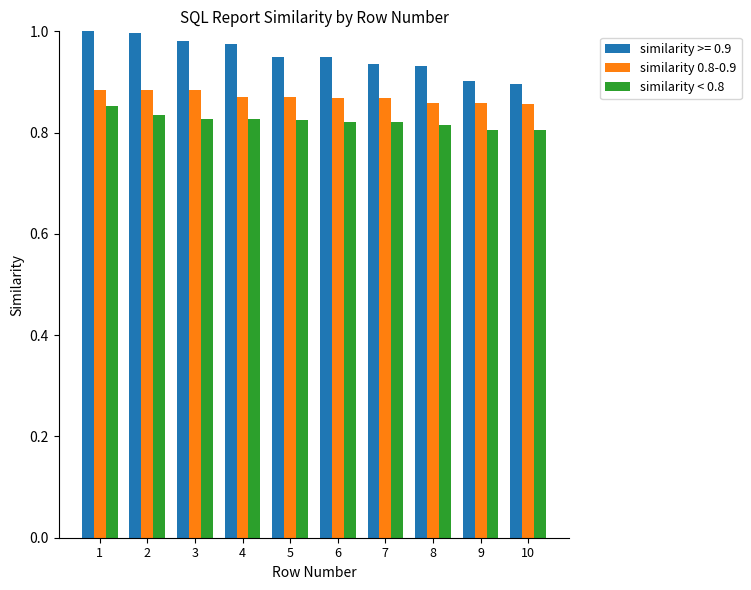

Which series changed the most between 2 and 9?

similarity >= 0.9